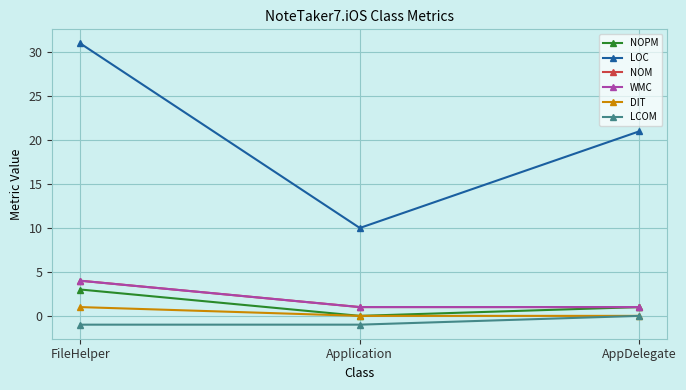

Reading left to right, list all the values displayed in this chart.

NOPM: FileHelper=3	Application=0	AppDelegate=1
LOC: FileHelper=31	Application=10	AppDelegate=21
NOM: FileHelper=4	Application=1	AppDelegate=1
WMC: FileHelper=4	Application=1	AppDelegate=1
DIT: FileHelper=1	Application=0	AppDelegate=0
LCOM: FileHelper=-1	Application=-1	AppDelegate=0